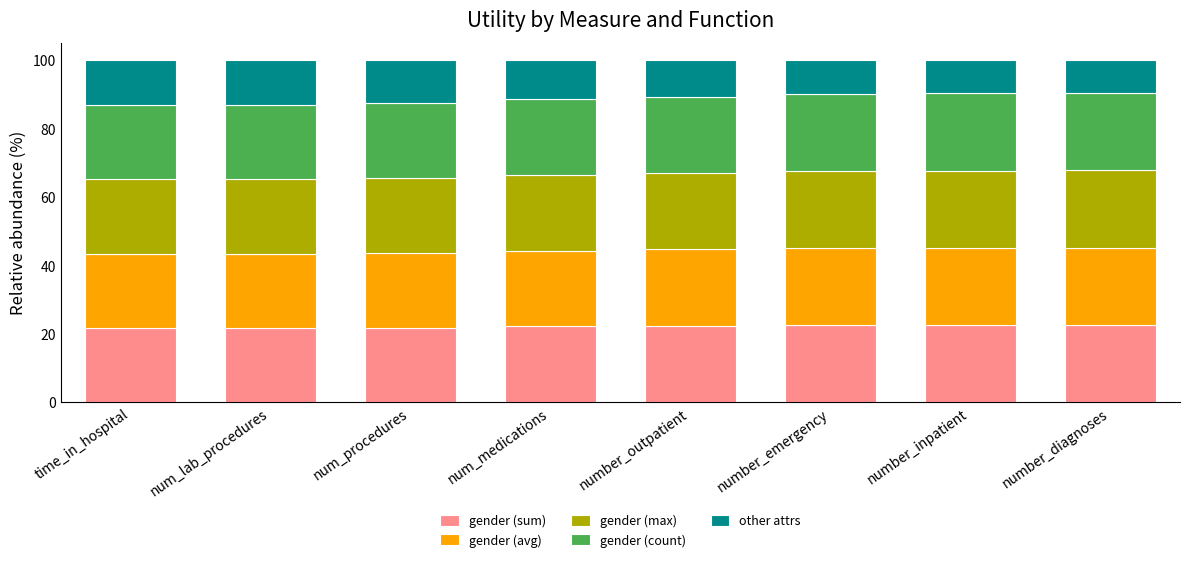

What is the total value across all series at number_inpatient?

100.0